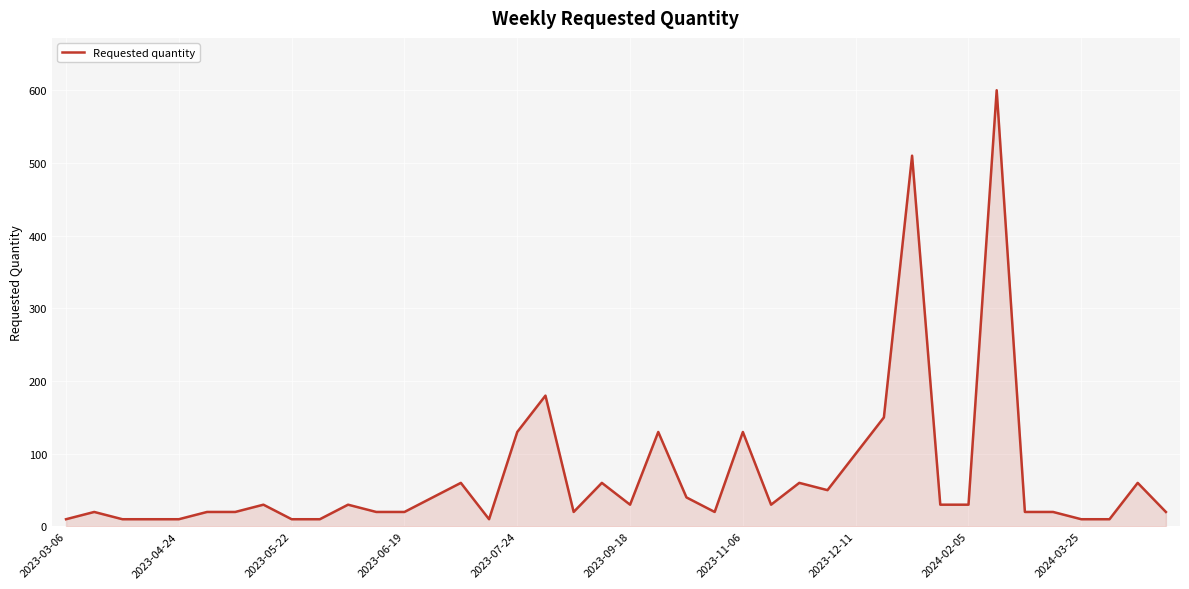

What is the greatest value displayed?

600